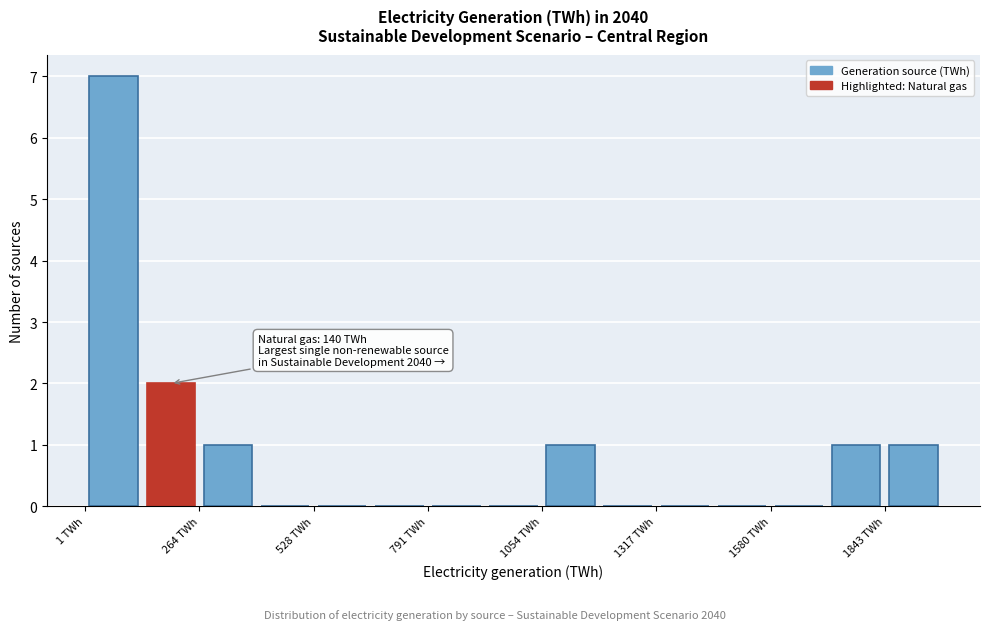

Read against the x-axis, roughly where is the centre of the tallest bar?

50